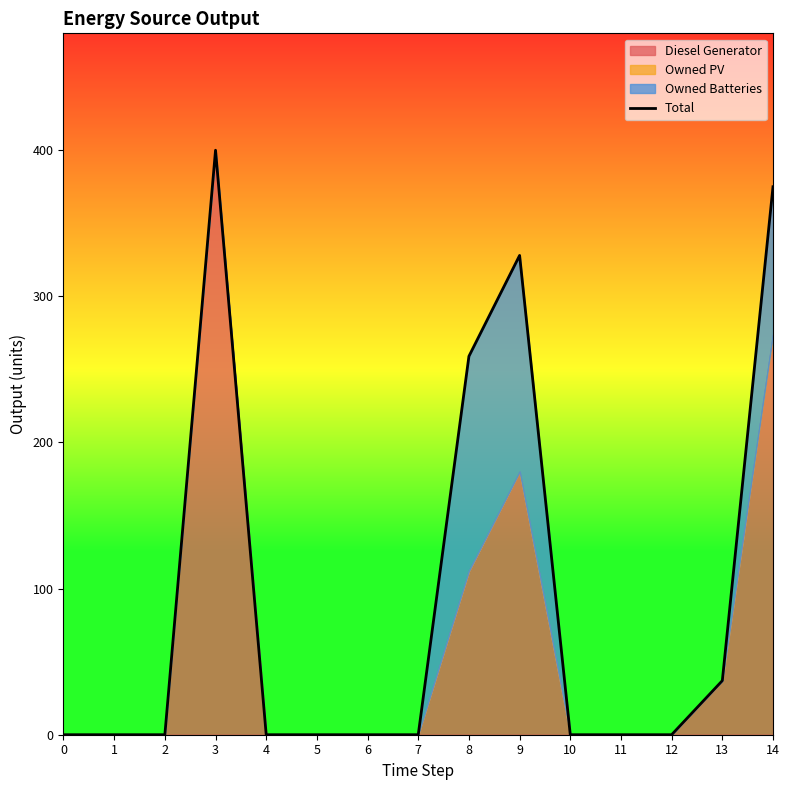

Reading right to left, extract all data points from this chart.

375	37	0	0	0	328	259	0	0	0	0	400	0	0	0